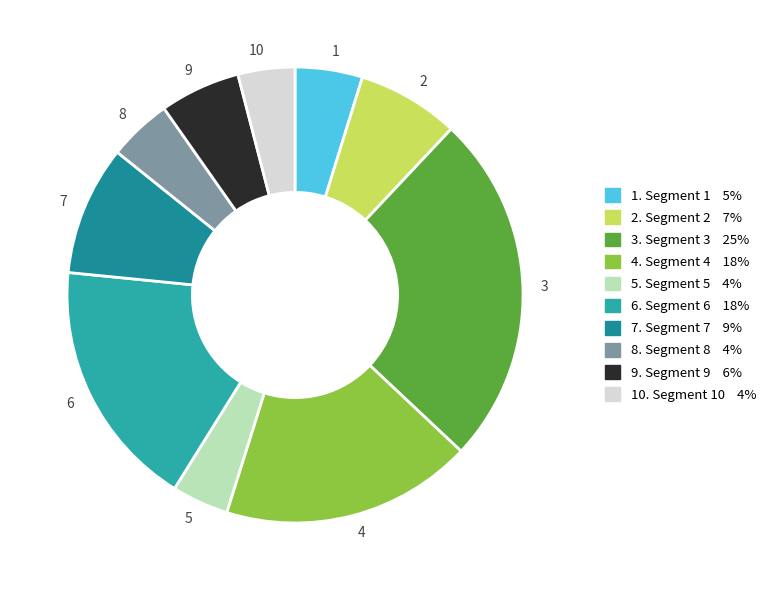

Is the sum of 3 and 5 greater than half?

No